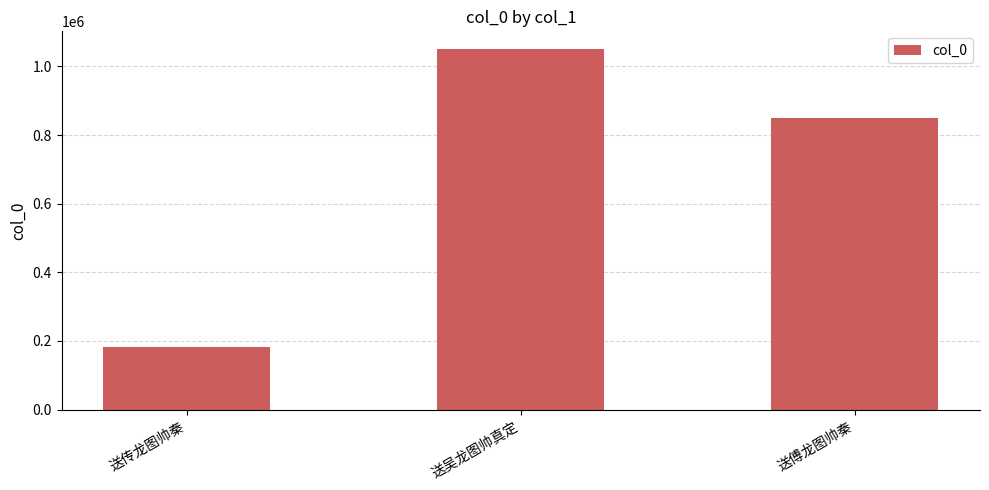

True or false: the data shows 277666 at 送传龙图帅秦.

False